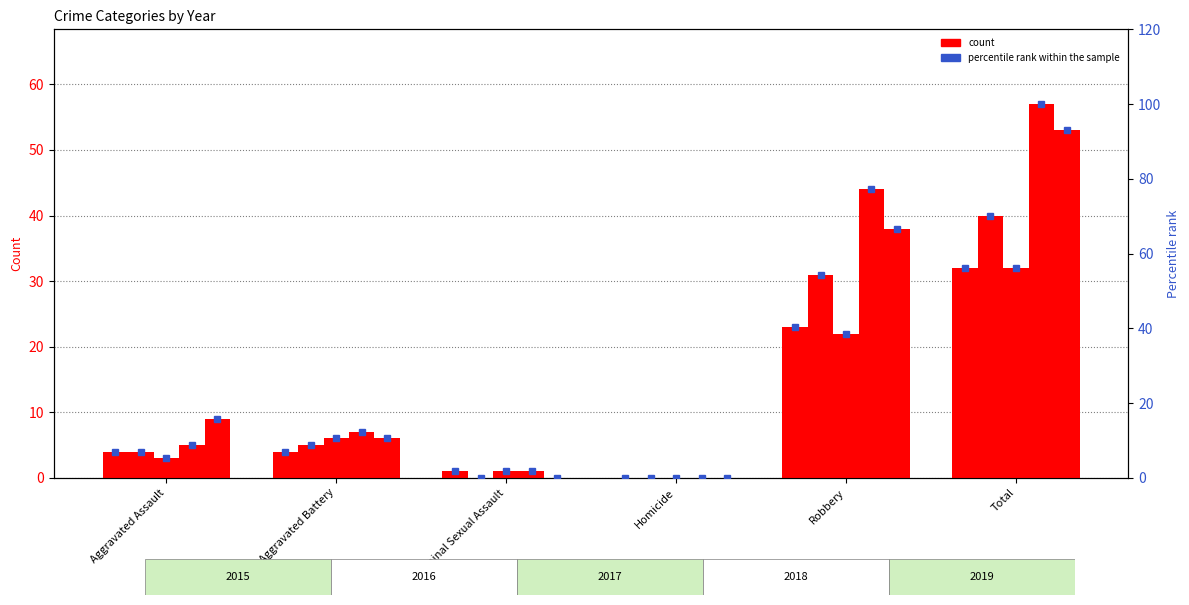

What is the sum of all 2019 values?

106